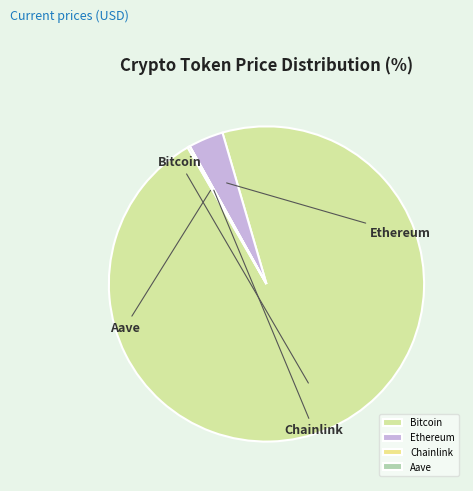

Is it true that Bitcoin is 87% of the pie?

False